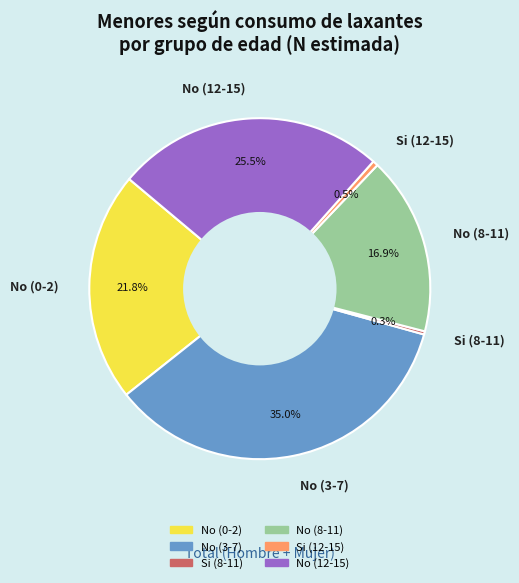

To the nearest percent, what is the difference between the largest and smallest slice percentages?

35%